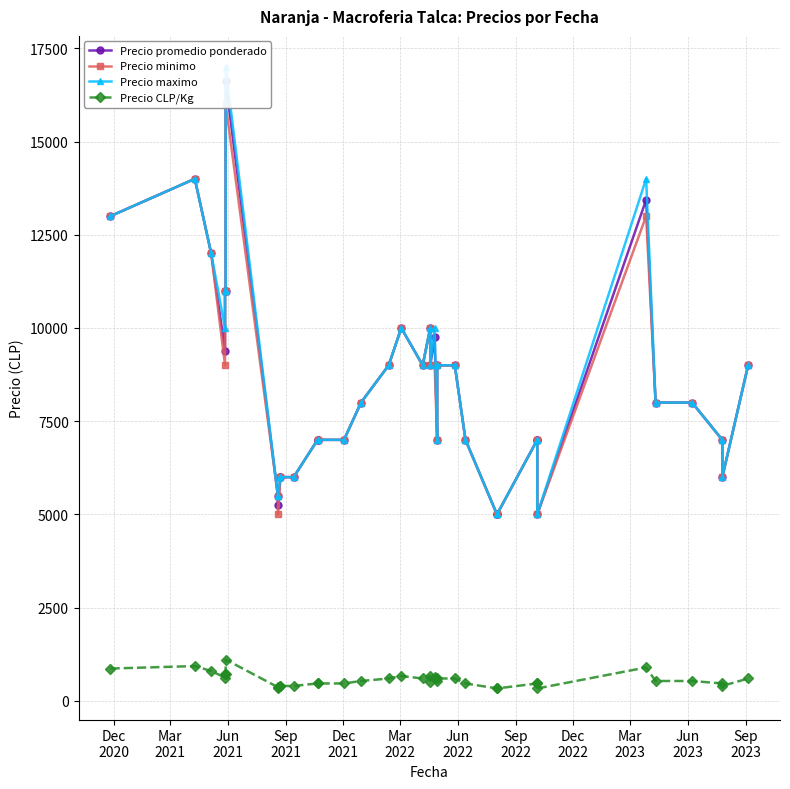

True or false: Precio promedio ponderado and Precio CLP/Kg intersect in this chart.

False